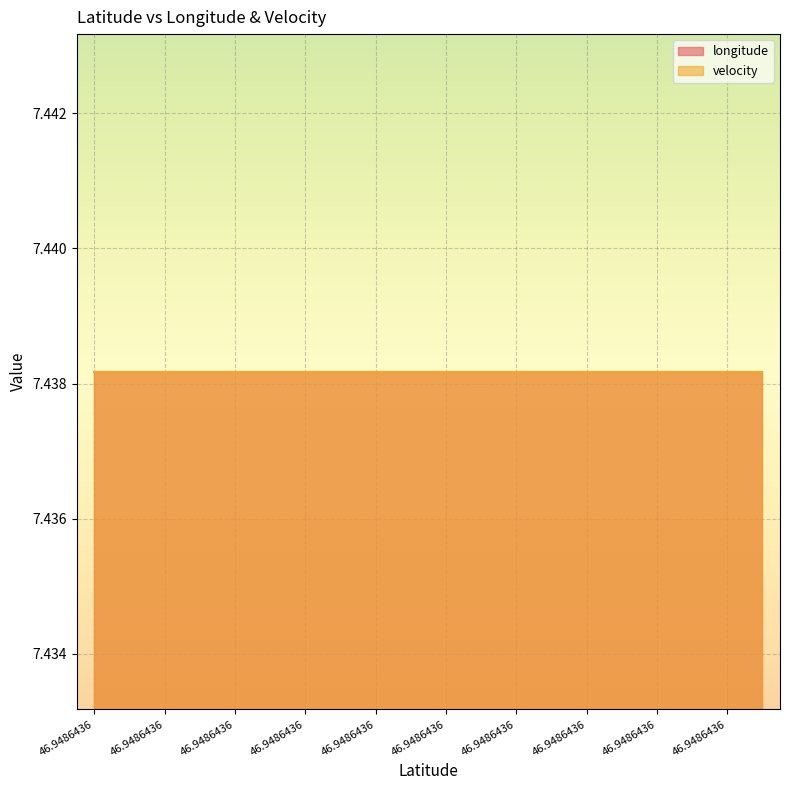

Reading left to right, what are all the values shown in this chart?

longitude: 7.4	7.4	7.4	7.4	7.4	7.4	7.4	7.4	7.4	7.4	7.4	7.4	7.4	7.4	7.4	7.4	7.4	7.4	7.4	7.4
velocity: 0.0	0.0	0.0	0.0	0.0	0.0	0.0	0.0	0.0	0.0	0.0	0.0	0.0	0.0	0.0	0.0	0.0	0.0	0.0	0.0